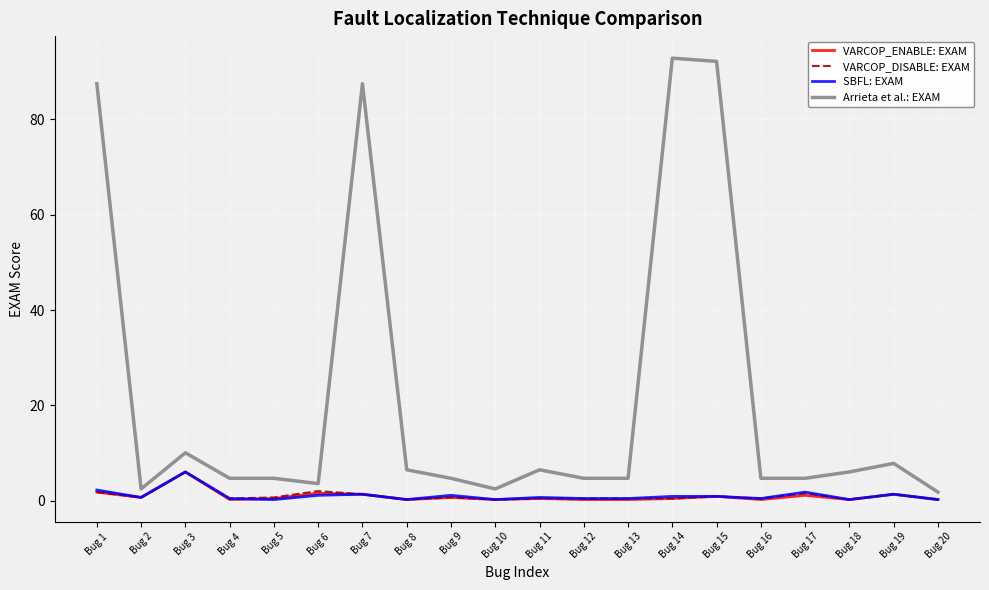

What is the maximum value for SBFL: EXAM?

6.0